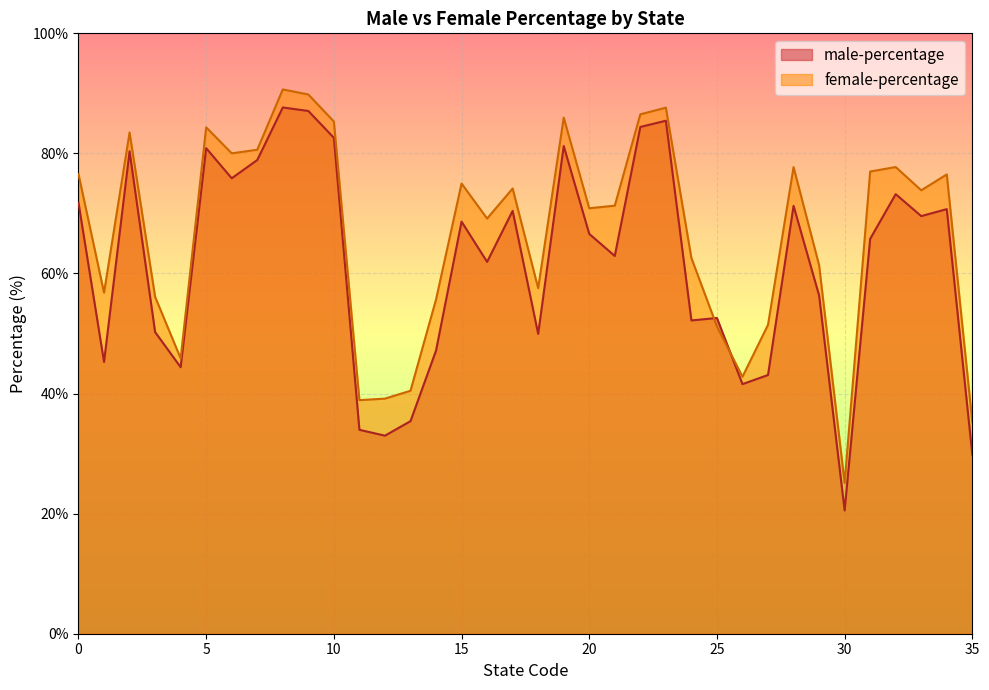

At which category is the sum across all series the highest?

8